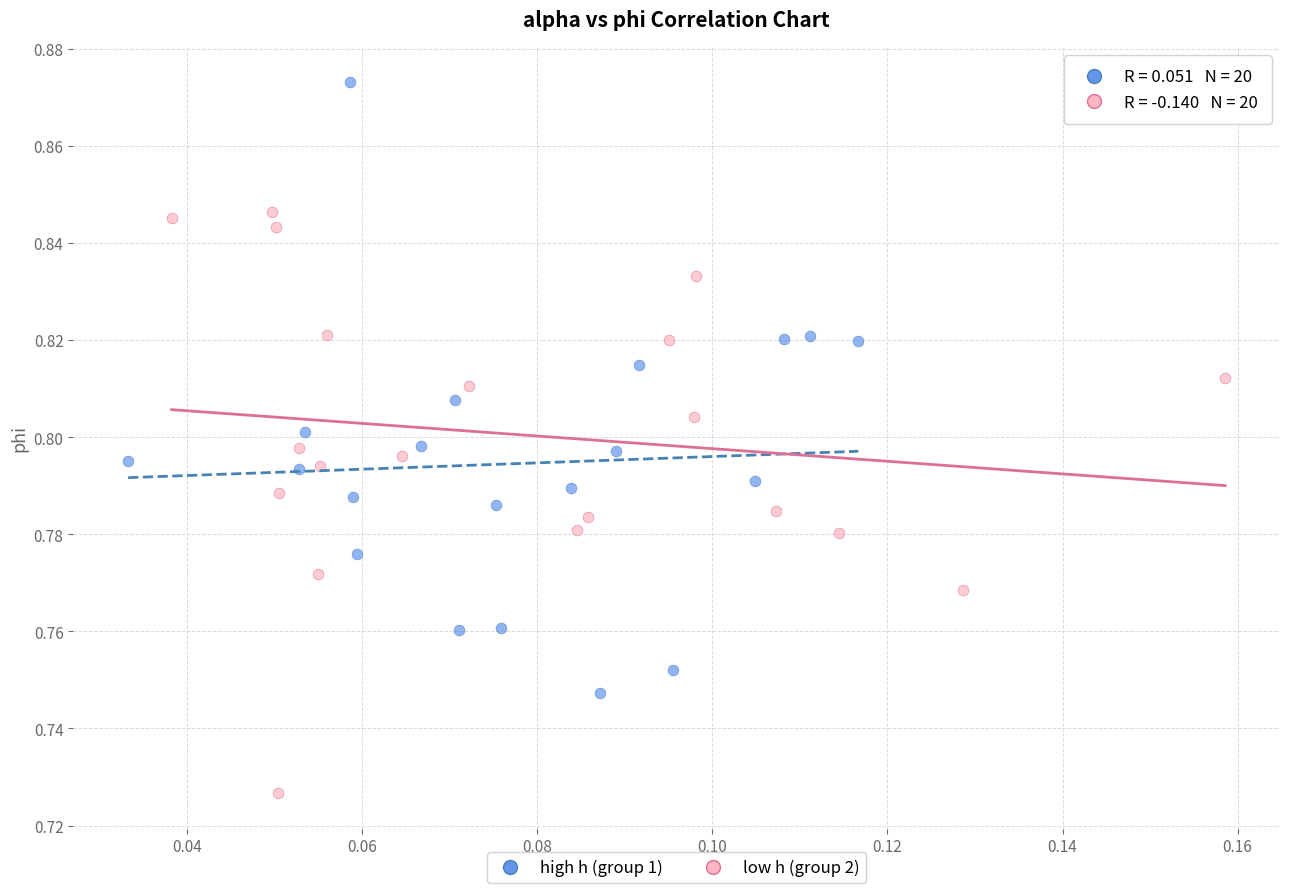

Which series reaches the minimum Y coordinate?

low h (group 2)